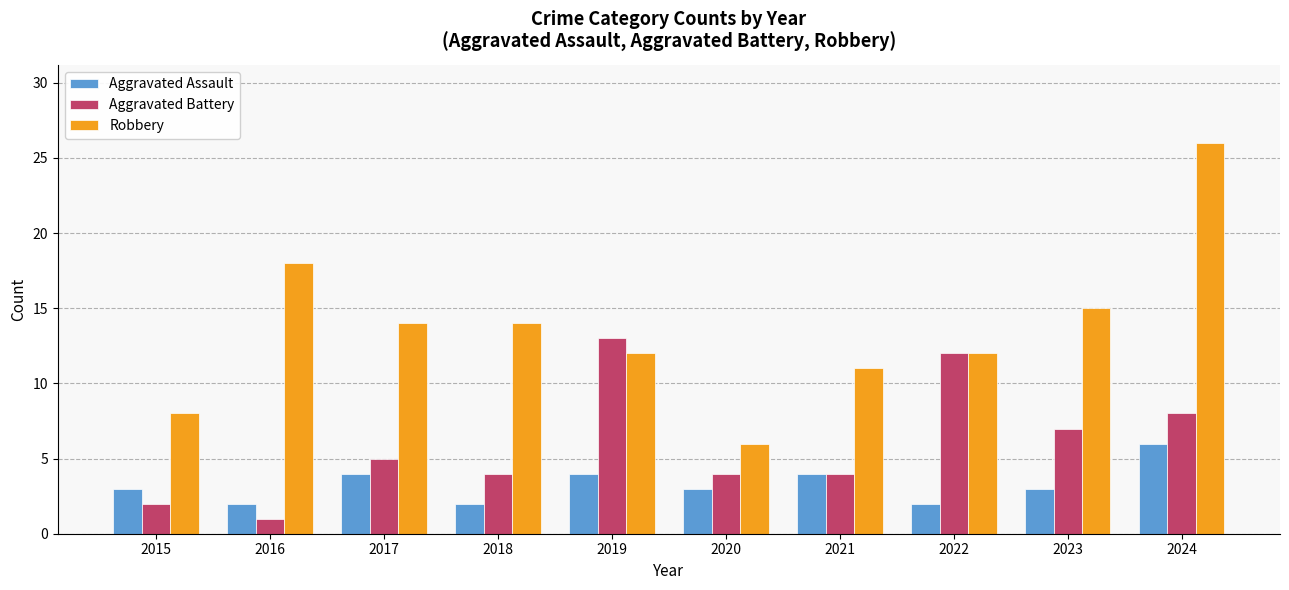

What is the lowest value of the Robbery series?

6